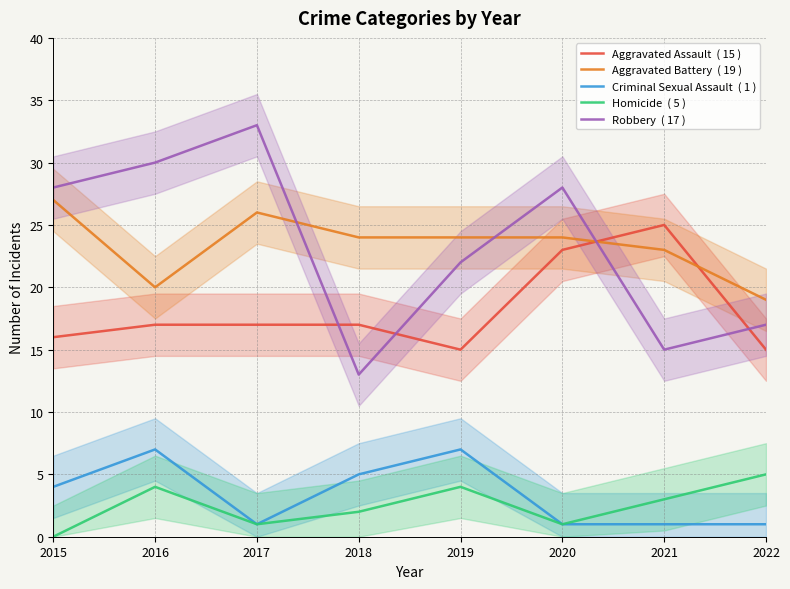

What is the total value across all series at 2022?

57